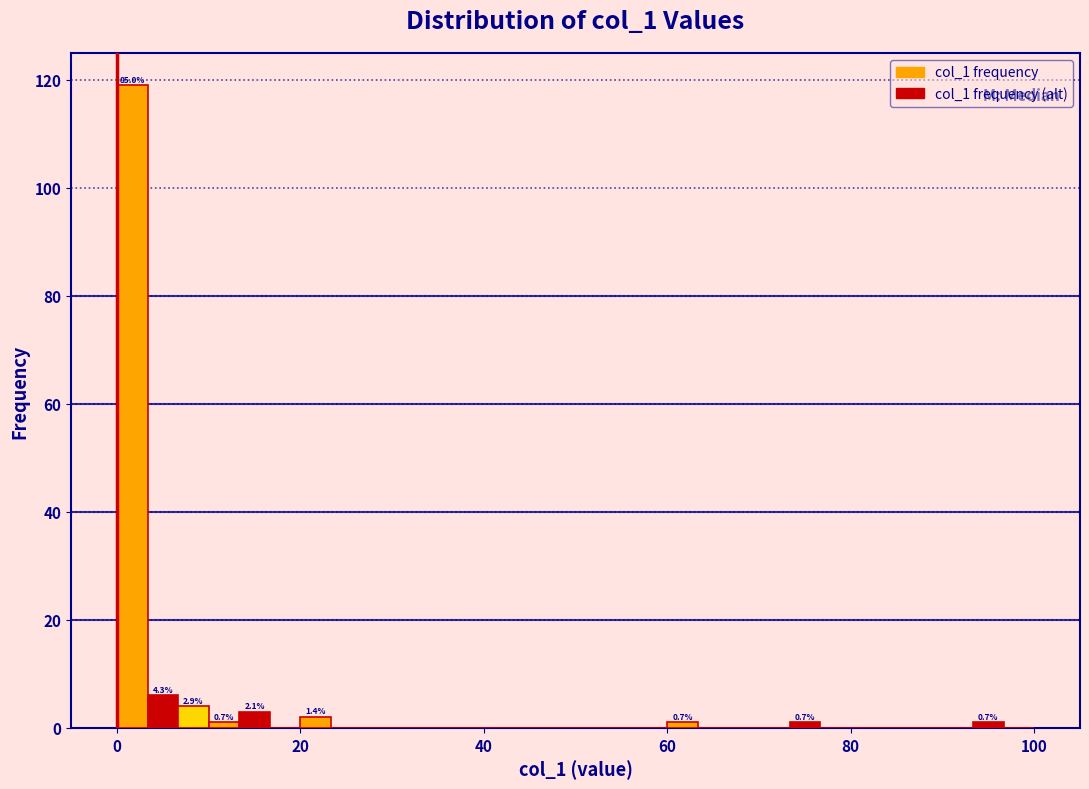

Read against the x-axis, roughly where is the centre of the tallest bar?

2